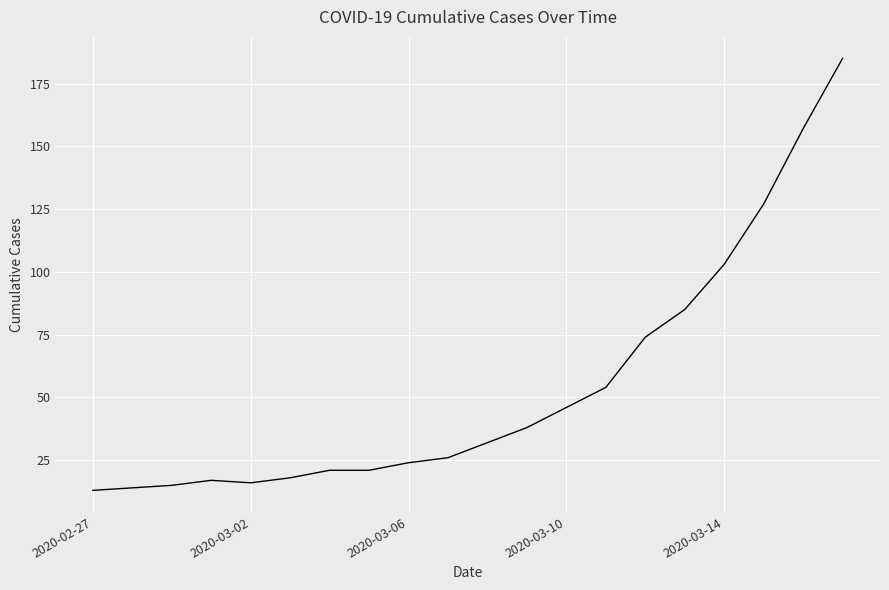

What is the difference between the maximum and minimum values?

172